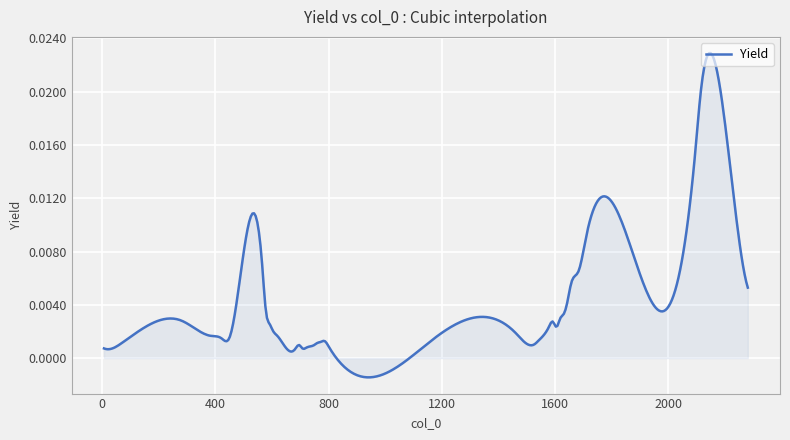

Does the chart have visible grid lines?

Yes